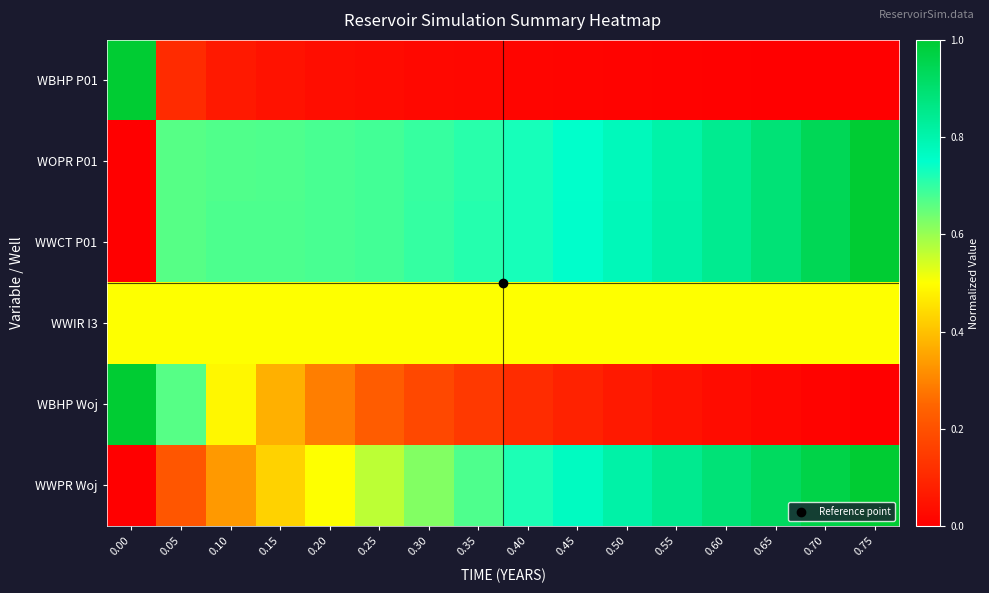

List the series in order of their peak value, lowest first.

WWIR I3, WBHP P01, WOPR P01, WWCT P01, WBHP Woj, WWPR Woj